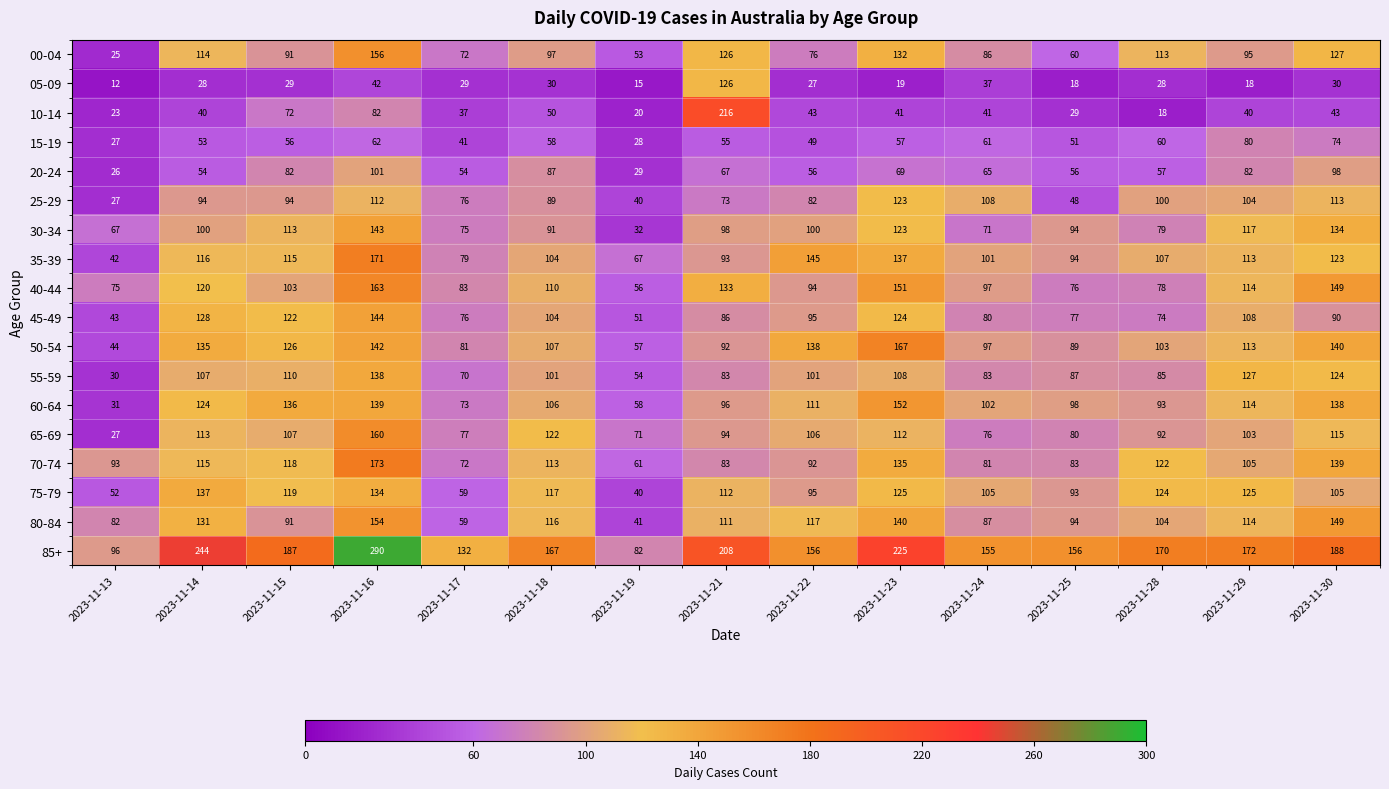

What is the difference between the 30-34 values at 2023-11-18 and 2023-11-13?

24